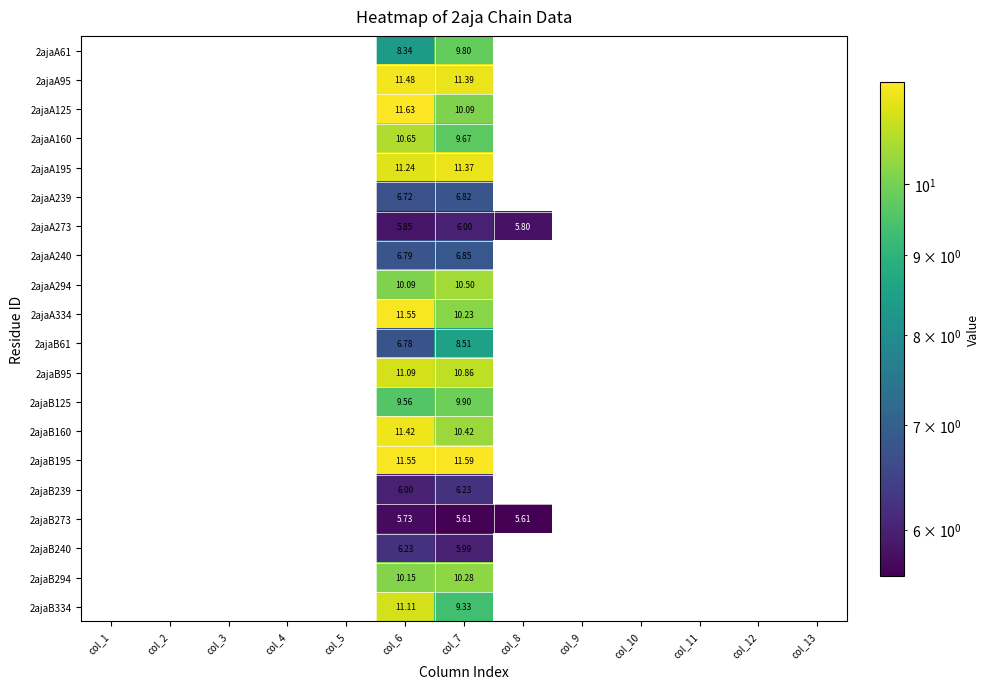

Is the value of 2ajaB61 at col_6 greater than the value of 2ajaA195 at col_5?

No